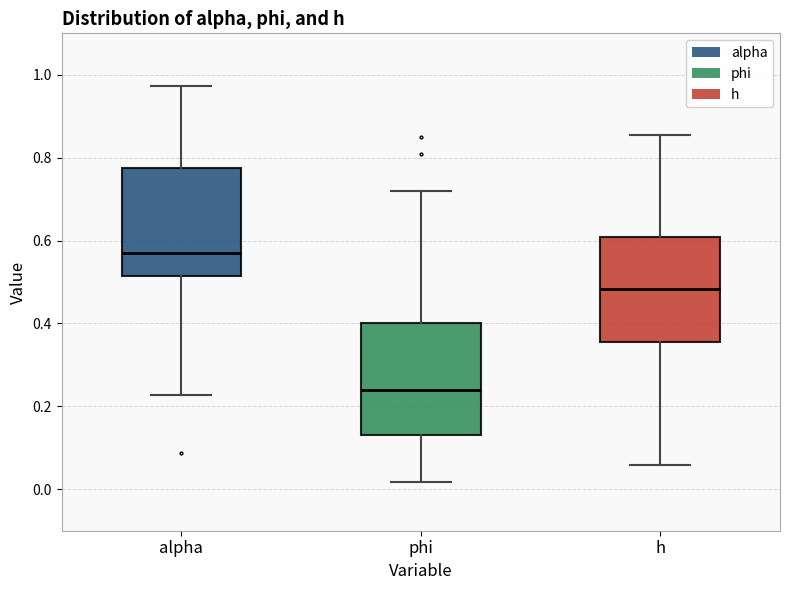

Reading left to right, read every box against the y-axis: the position of its median line, the range the box covers, and the ends of its whiskers. The values are not printed on the chart, so give them approximately, as read against the axis.

alpha: median 0.58, box 0.52 to 0.78, whiskers 0.22 to 0.98
phi: median 0.24, box 0.14 to 0.40, whiskers 0.02 to 0.72
h: median 0.48, box 0.36 to 0.60, whiskers 0.06 to 0.86